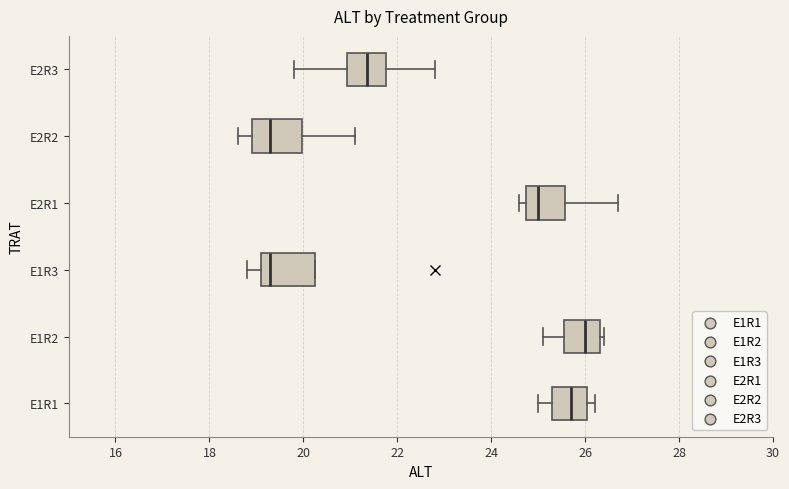

Which box's median line is the furthest to the right?

E1R2